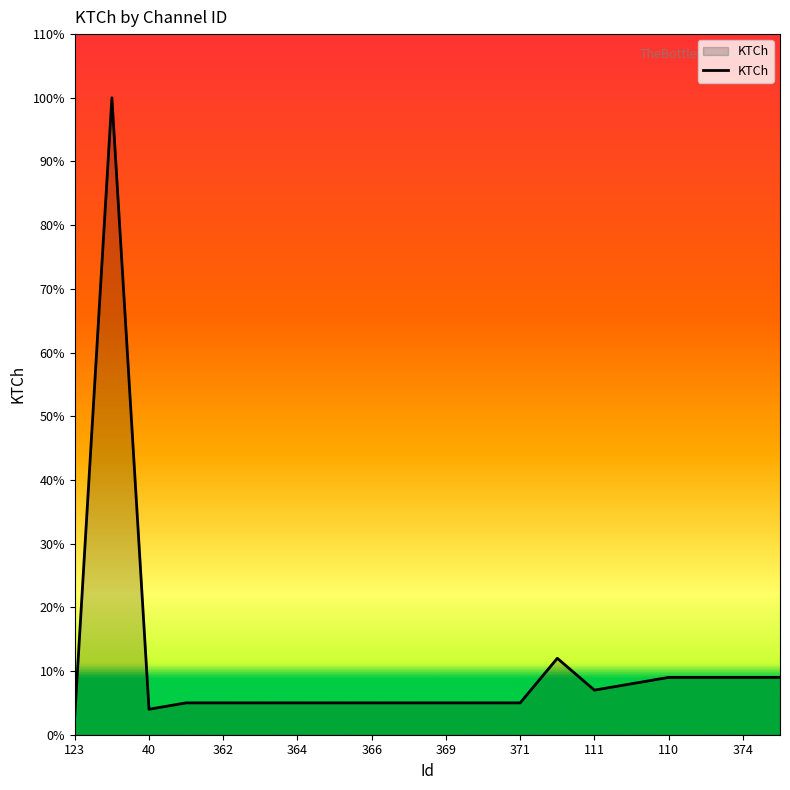

Reading left to right, what are all the values shown in this chart?

3	100	4	5	5	5	5	5	5	5	5	5	5	12	7	8	9	9	9	9